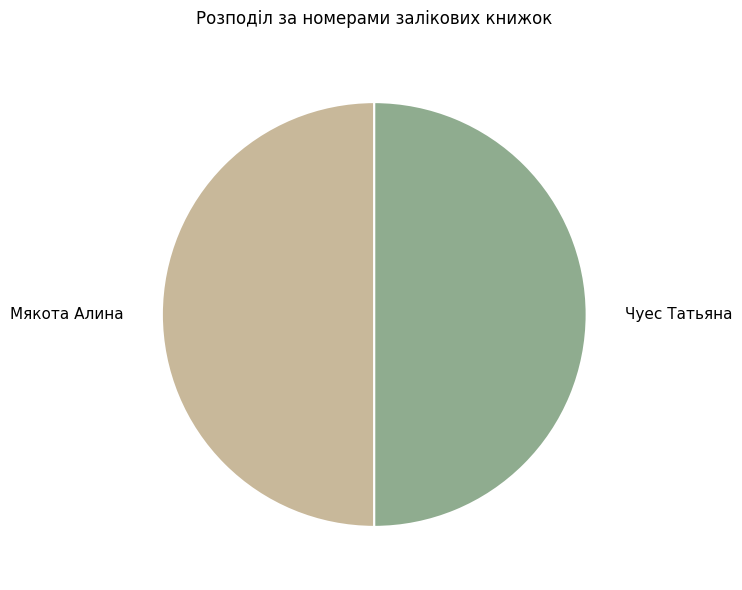

Count the number of slices in the pie.

2